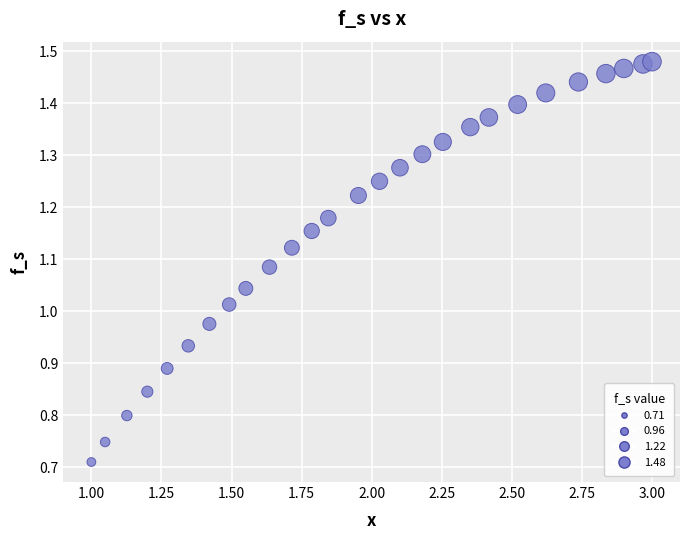

What is the range of X values (max minus min)?

2.0